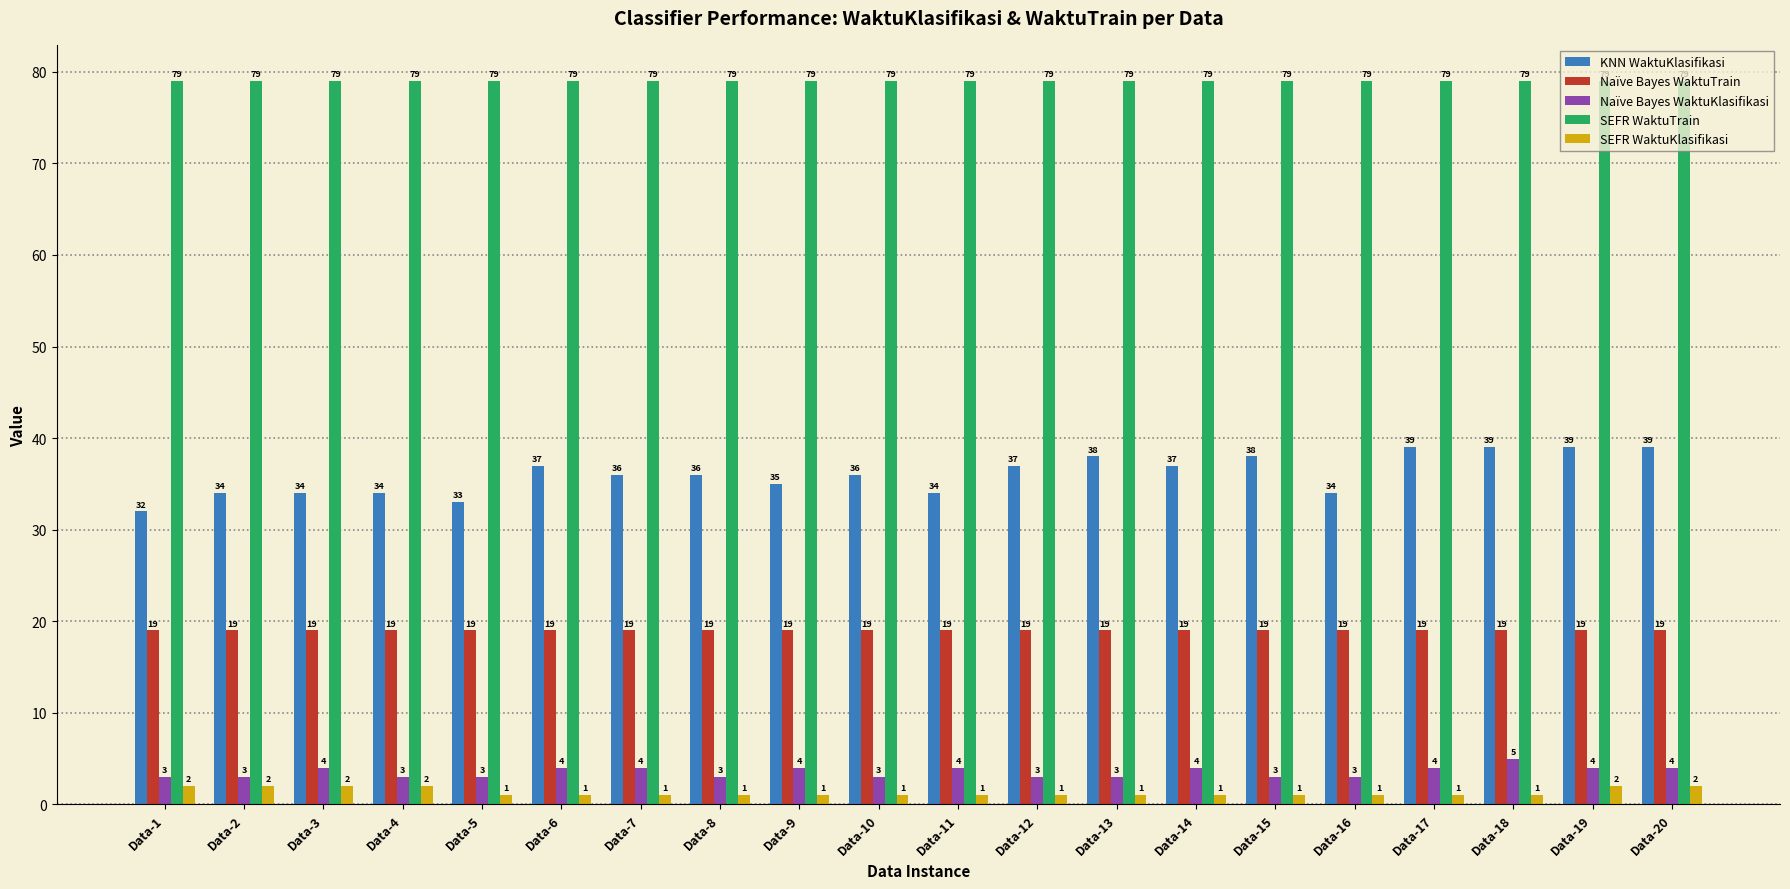

The Naïve Bayes WaktuKlasifikasi series shows 3 at Data-4. True or false?

True